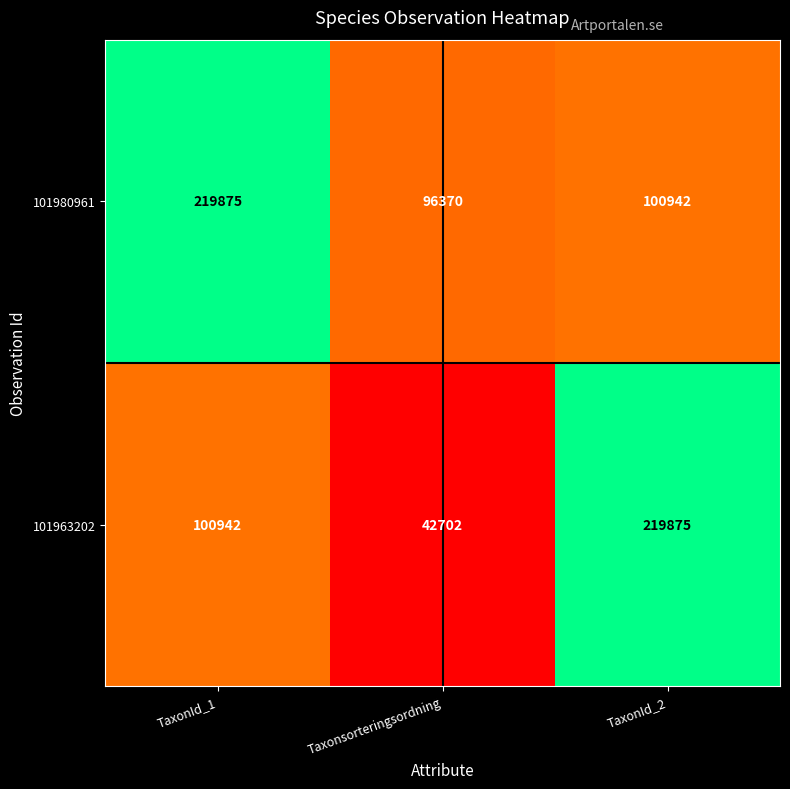

Reading left to right, transcribe all the data shown in this chart.

101980961: 219875	96370	100942
101963202: 100942	42702	219875